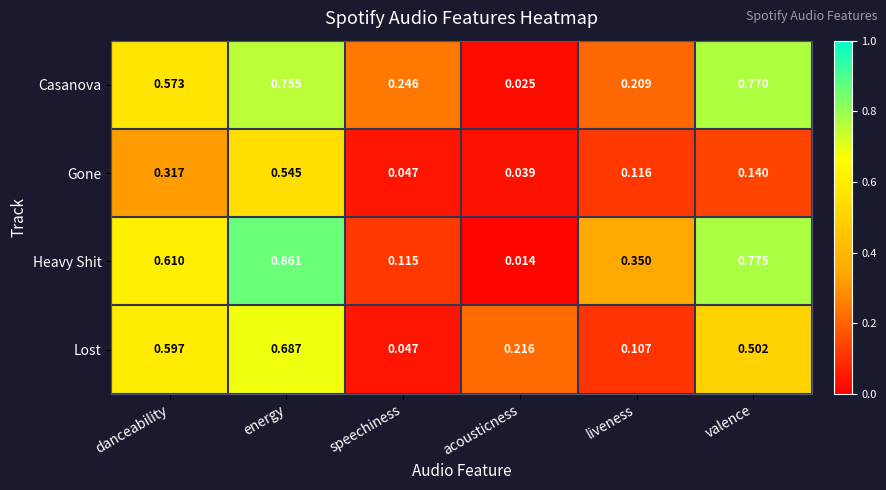

At valence, list the series in order from smallest to largest.

Gone, Lost, Casanova, Heavy Shit